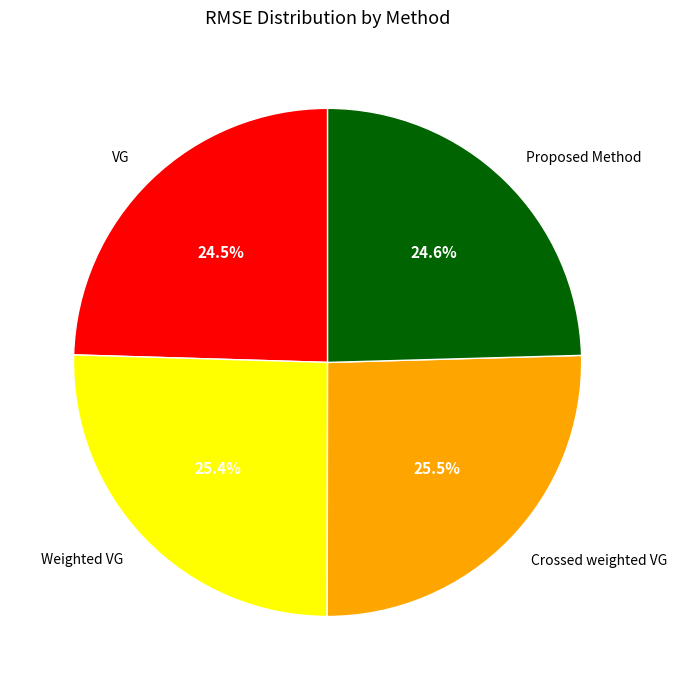

What portion of the pie excludes VG?

75.5%